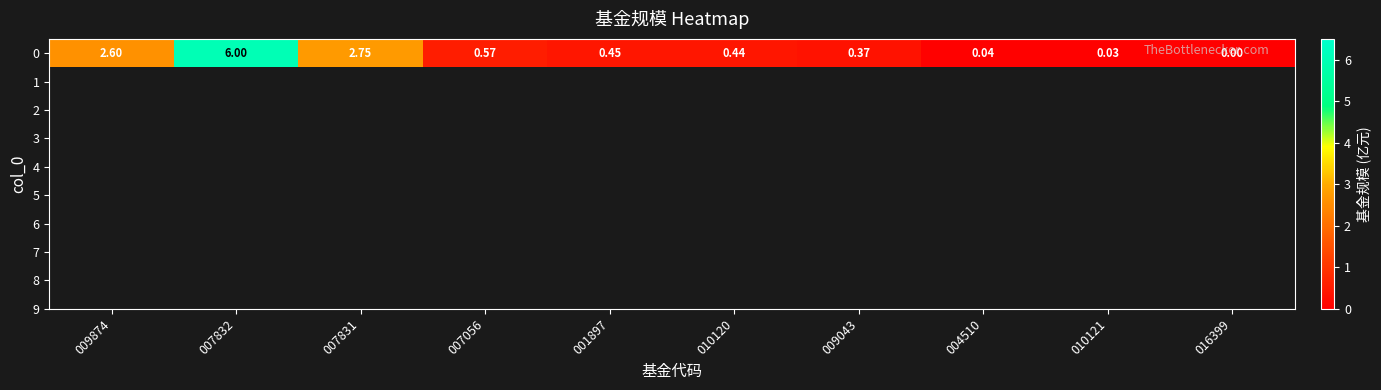

The chart shows a value of 0.0 at 004510. True or false?

True